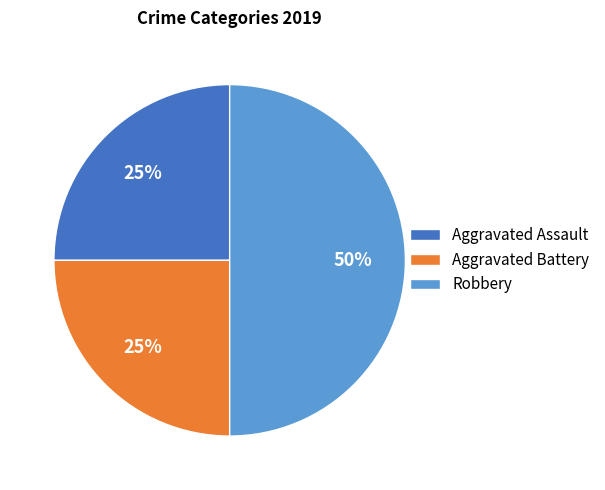

To the nearest percent, what portion does Aggravated Assault represent?

25%